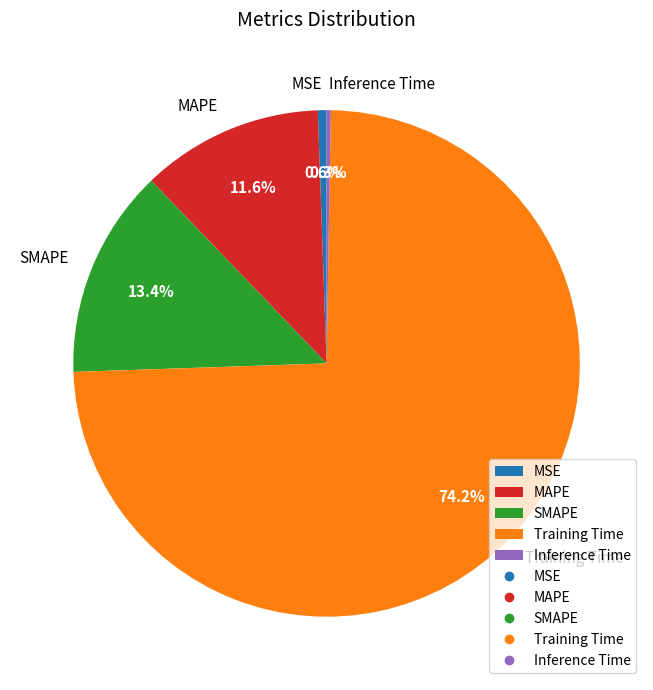

Is there a majority slice in this chart?

Yes